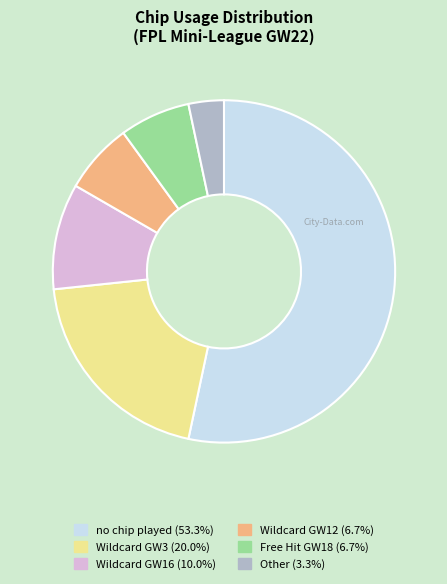

What is the largest slice in the pie chart?

no chip played